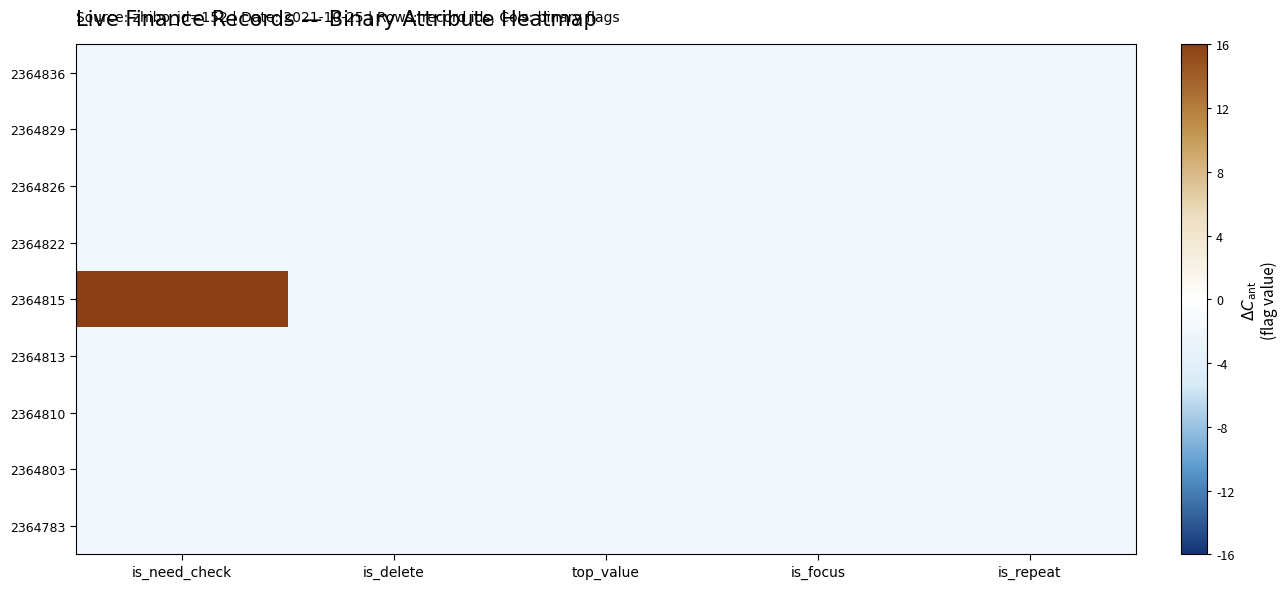

At how many categories does at least one series exceed 9?

1